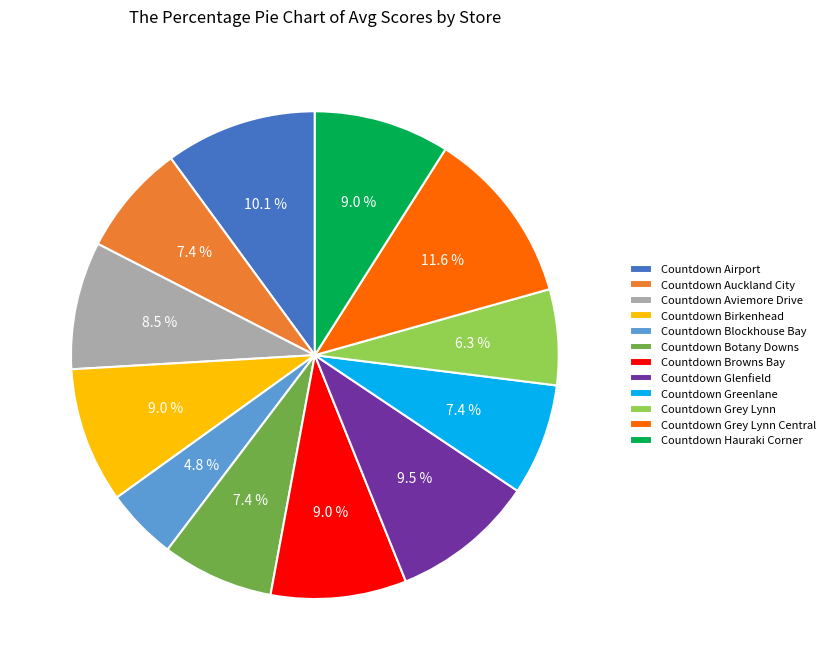

Combined, do Countdown Aviemore Drive and Countdown Botany Downs account for over 50%?

No